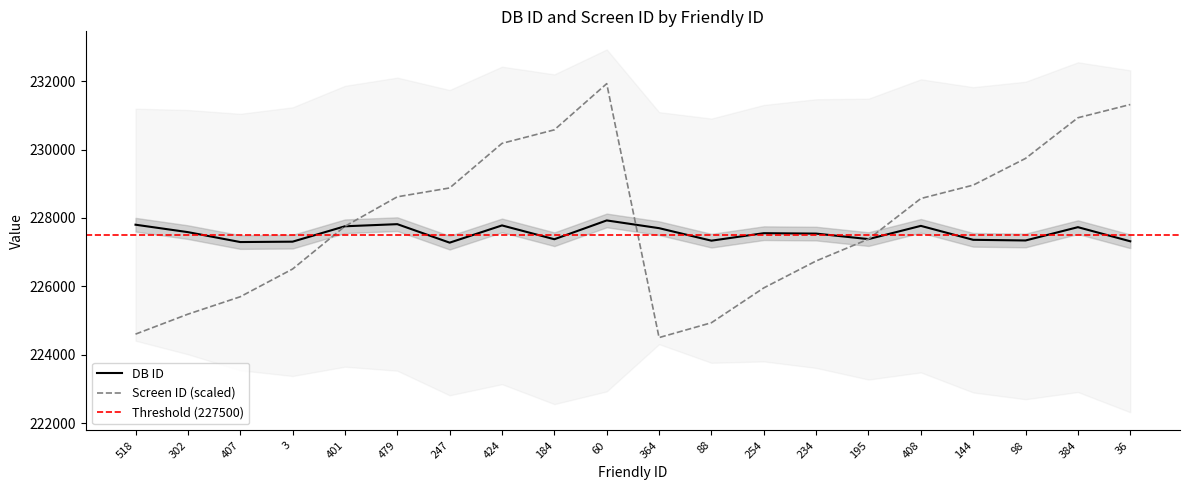

What is the difference between the maximum and minimum values in the DB ID series?

650